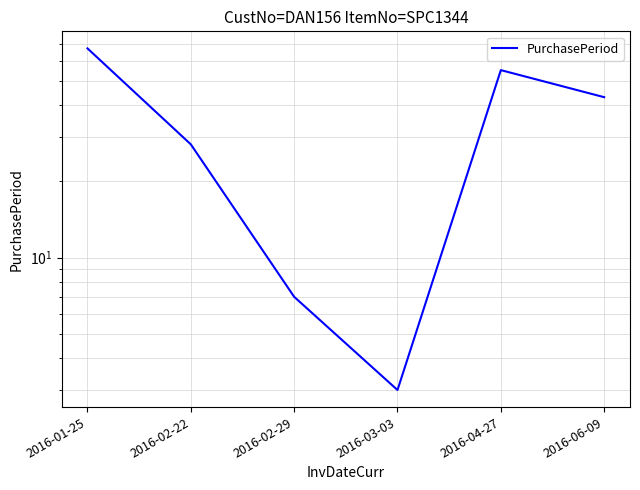

How many interior local valleys (lower than both neighbors) does the data have?

1